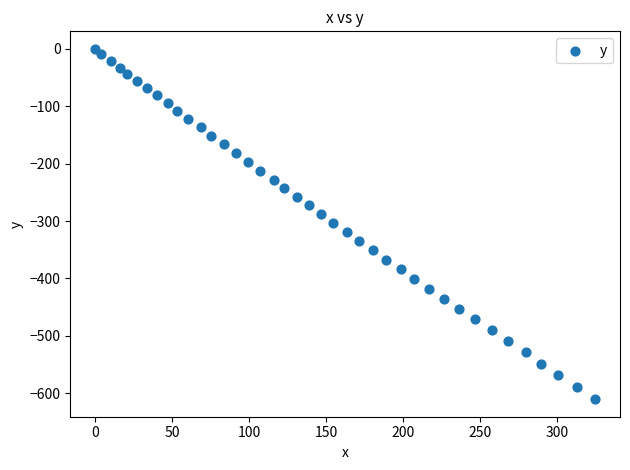

What is the range of X values (max minus min)?

324.5